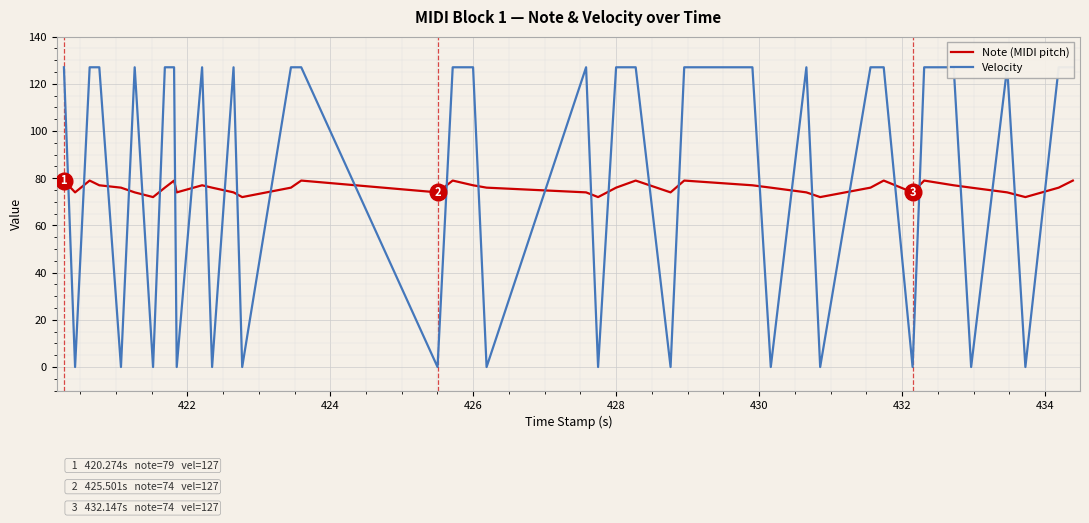

At which label does Velocity reach its minimum?

422